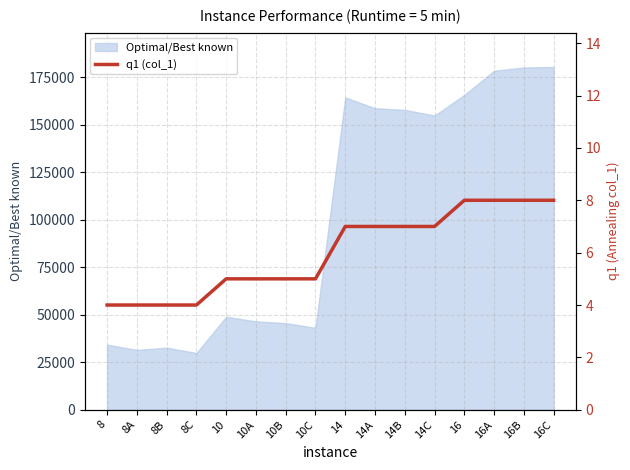

At which category does the chart reach its minimum across all series?

8